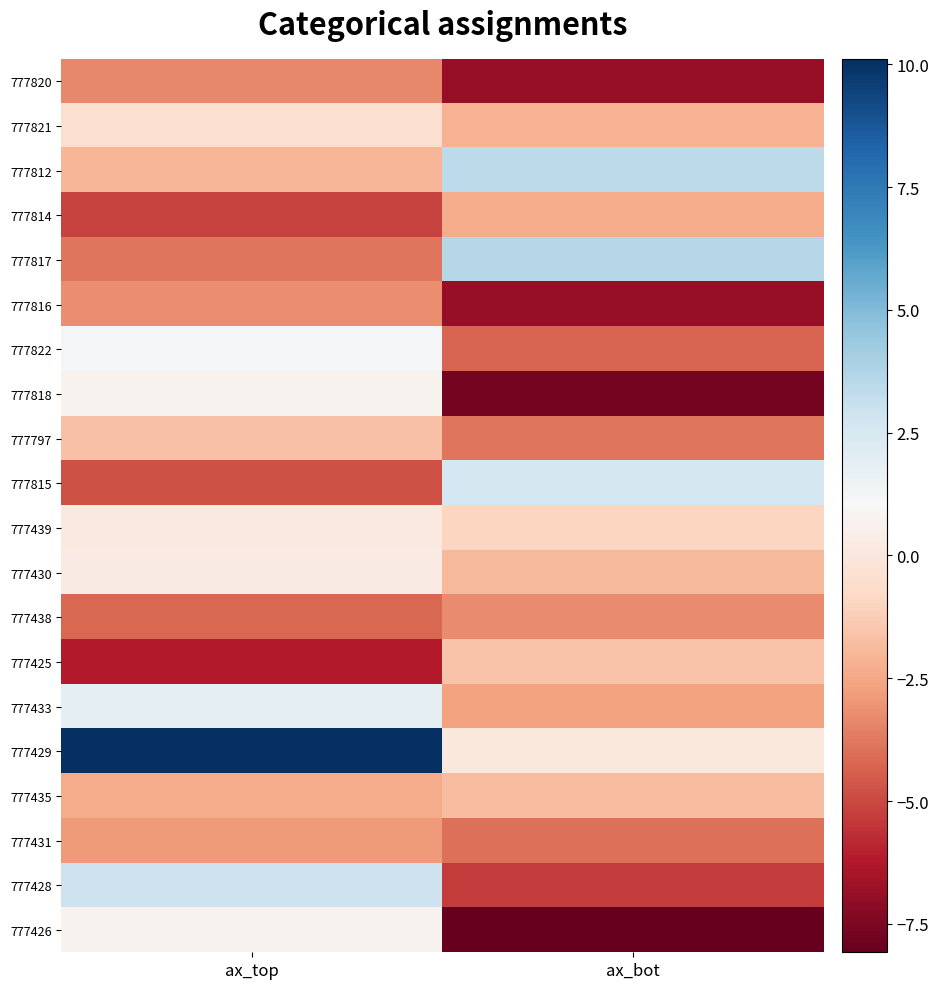

List the series in order of their peak value, highest first.

777429, 777817, 777812, 777428, 777815, 777433, 777822, 777818, 777426, 777430, 777439, 777821, 777425, 777797, 777435, 777814, 777431, 777816, 777438, 777820